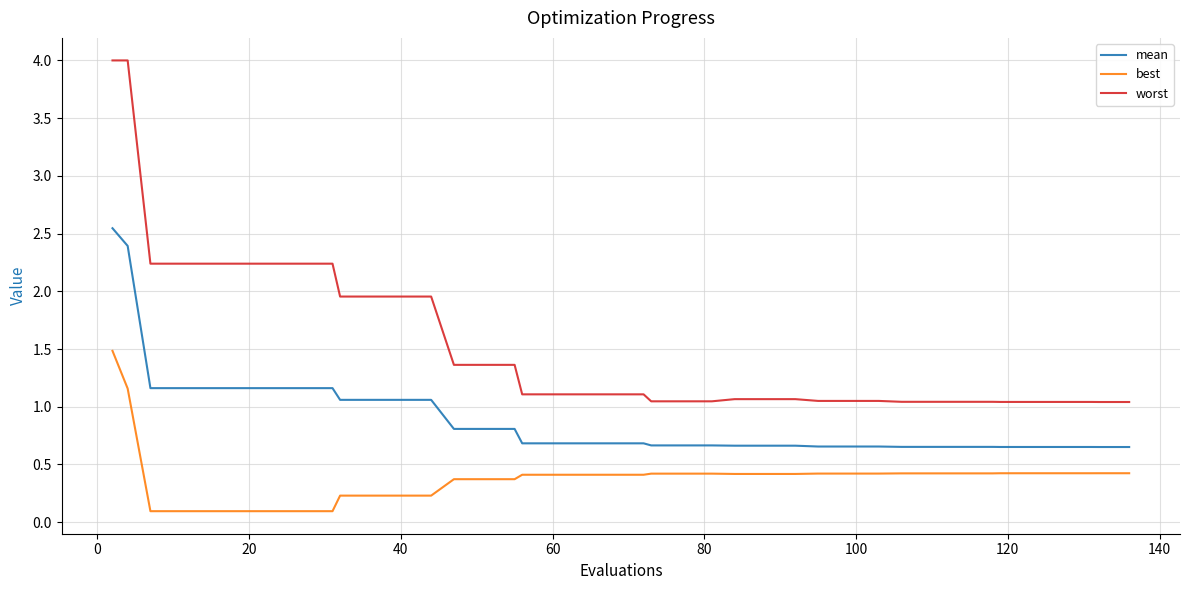

True or false: worst and mean cross at least once.

False